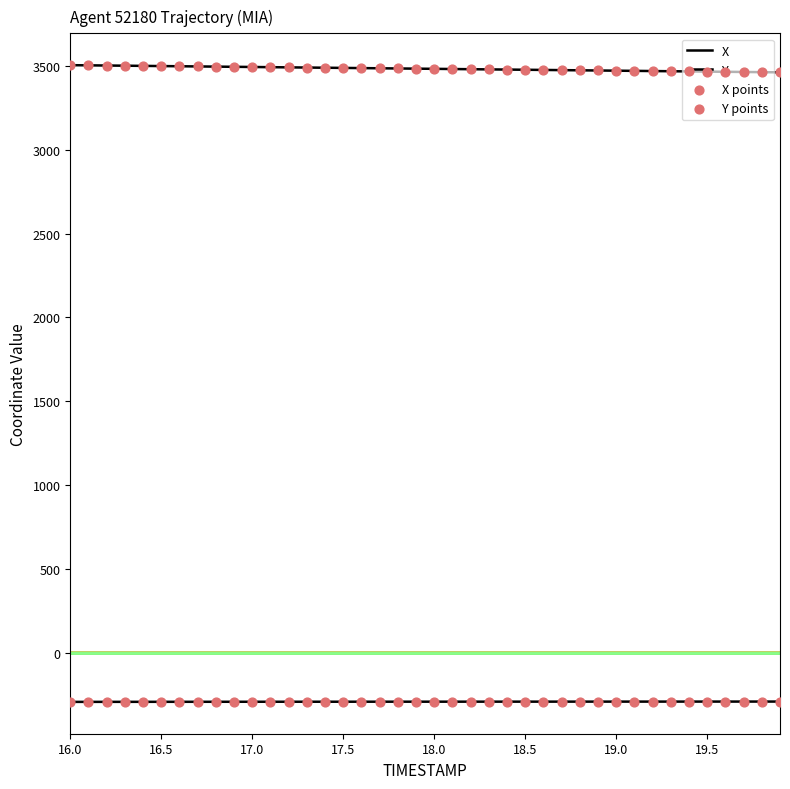

How many lines are shown in the chart?

2